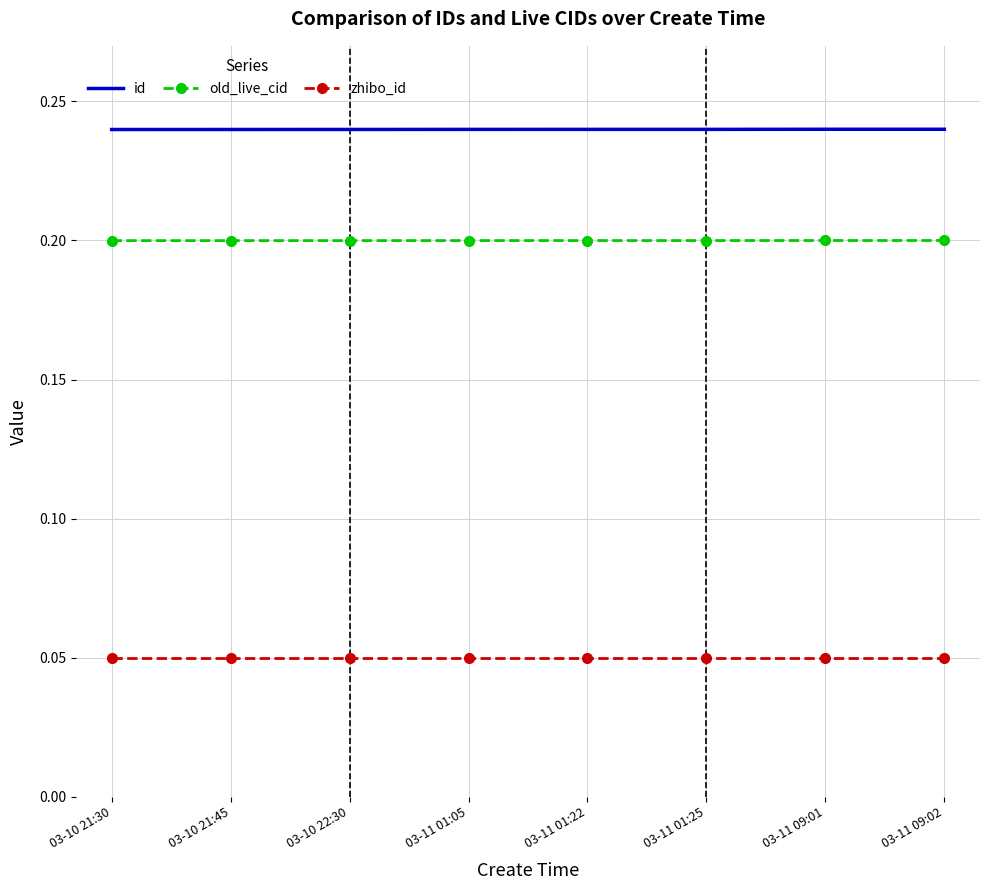

The id series shows 0.1 at 03-11 01:25. True or false?

False